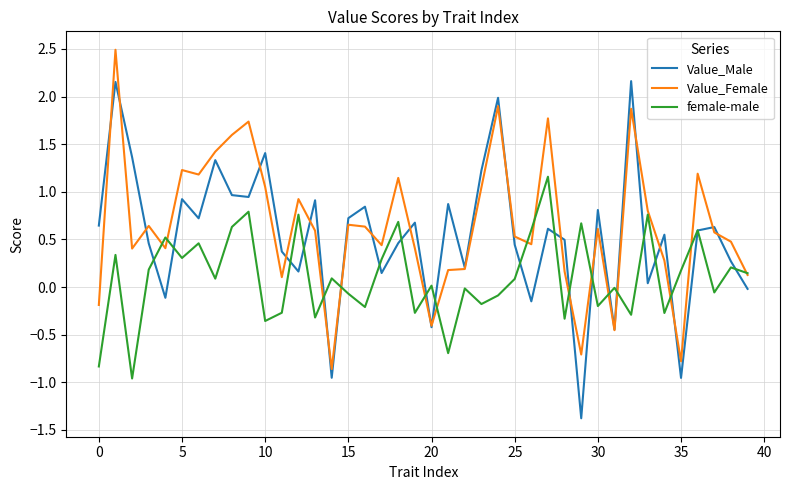

List the series in order of their peak value, highest first.

Value_Female, Value_Male, female-male